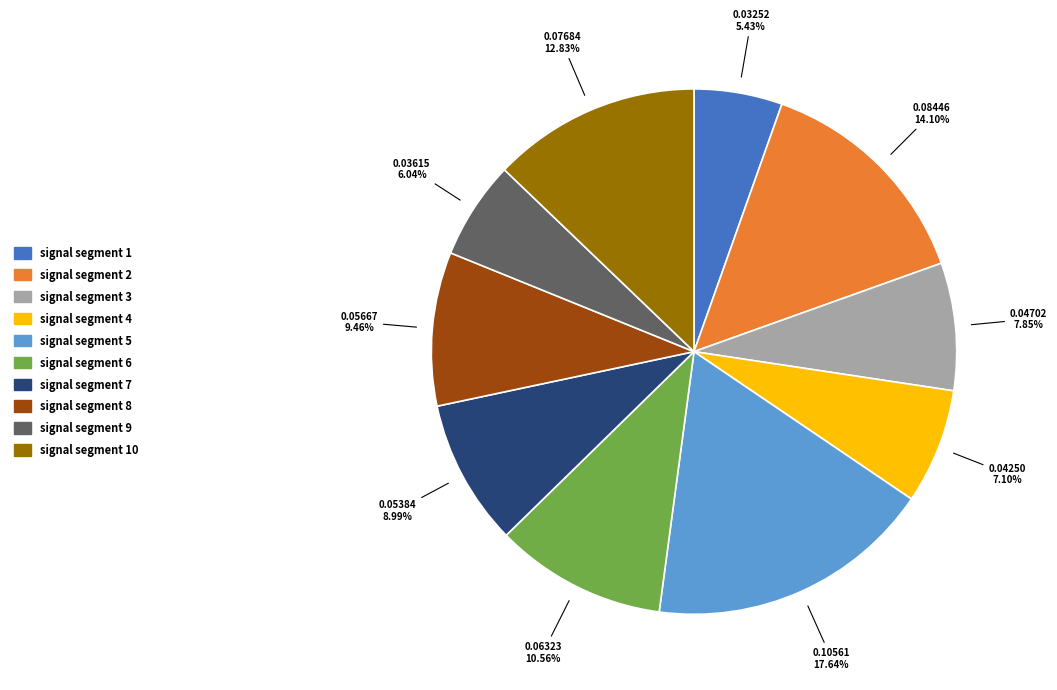

To the nearest percent, what is the difference between the largest and smallest slice percentages?

12%